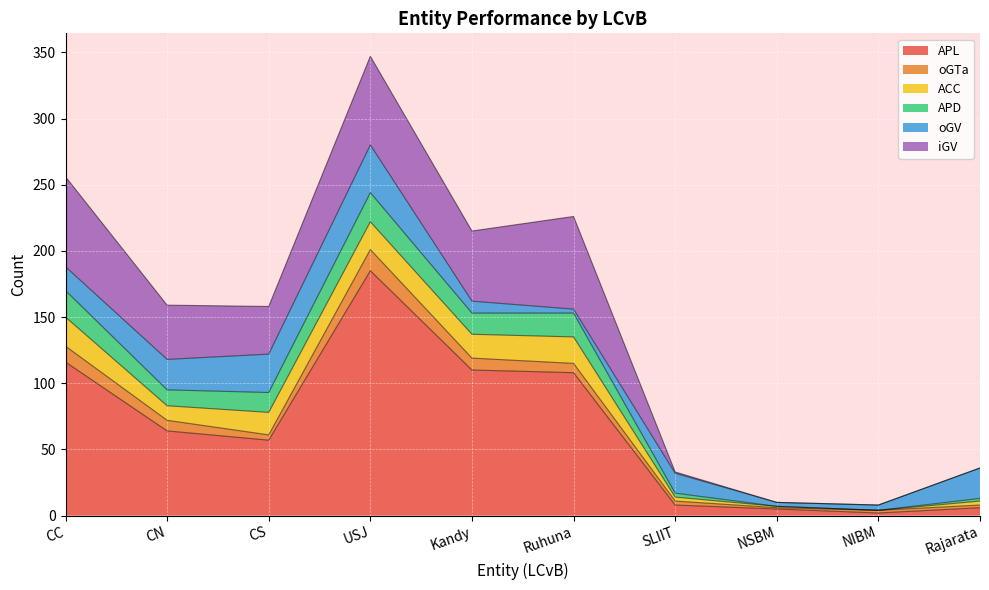

True or false: oGTa has more than 1 interior local peaks.

False